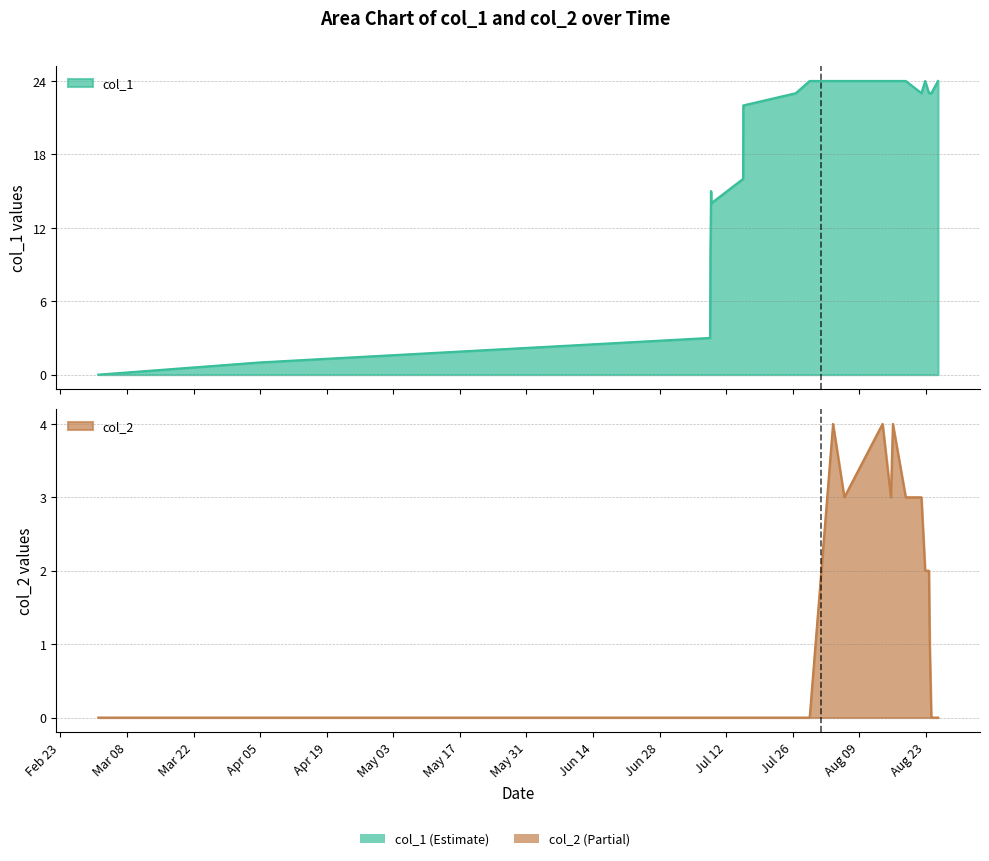

What is the sum of all col_1 values?

430